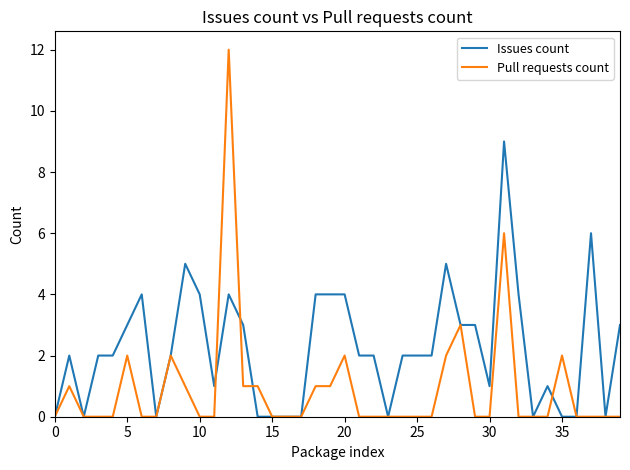

Which series has the largest total across all categories?

Issues count